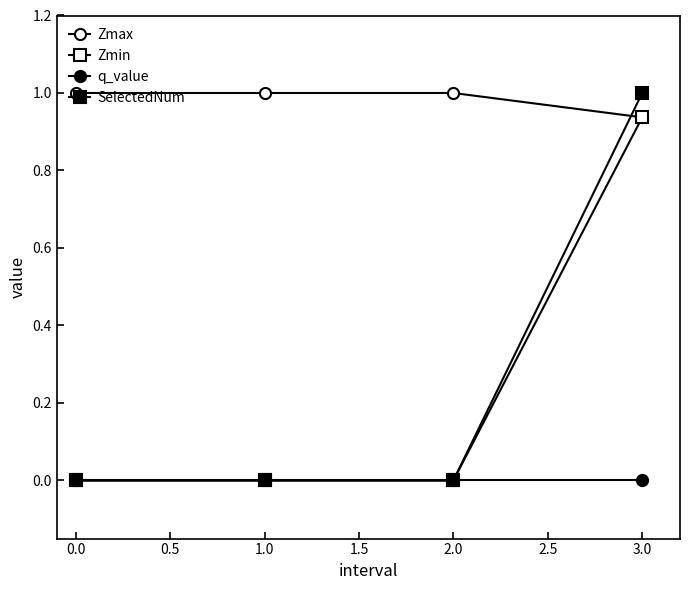

How many lines are shown in the chart?

4